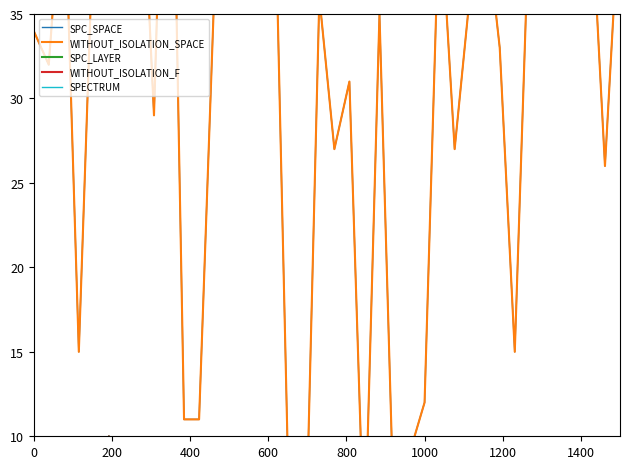

Which series has the largest total across all categories?

SPC_SPACE